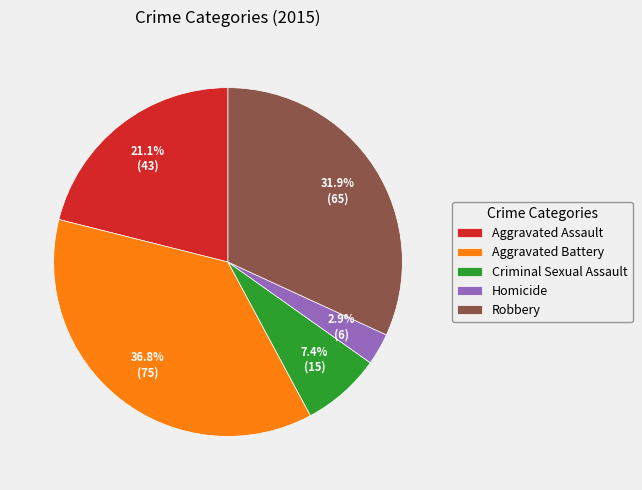

Rank the categories by value from highest to lowest.

Aggravated Battery, Robbery, Aggravated Assault, Criminal Sexual Assault, Homicide